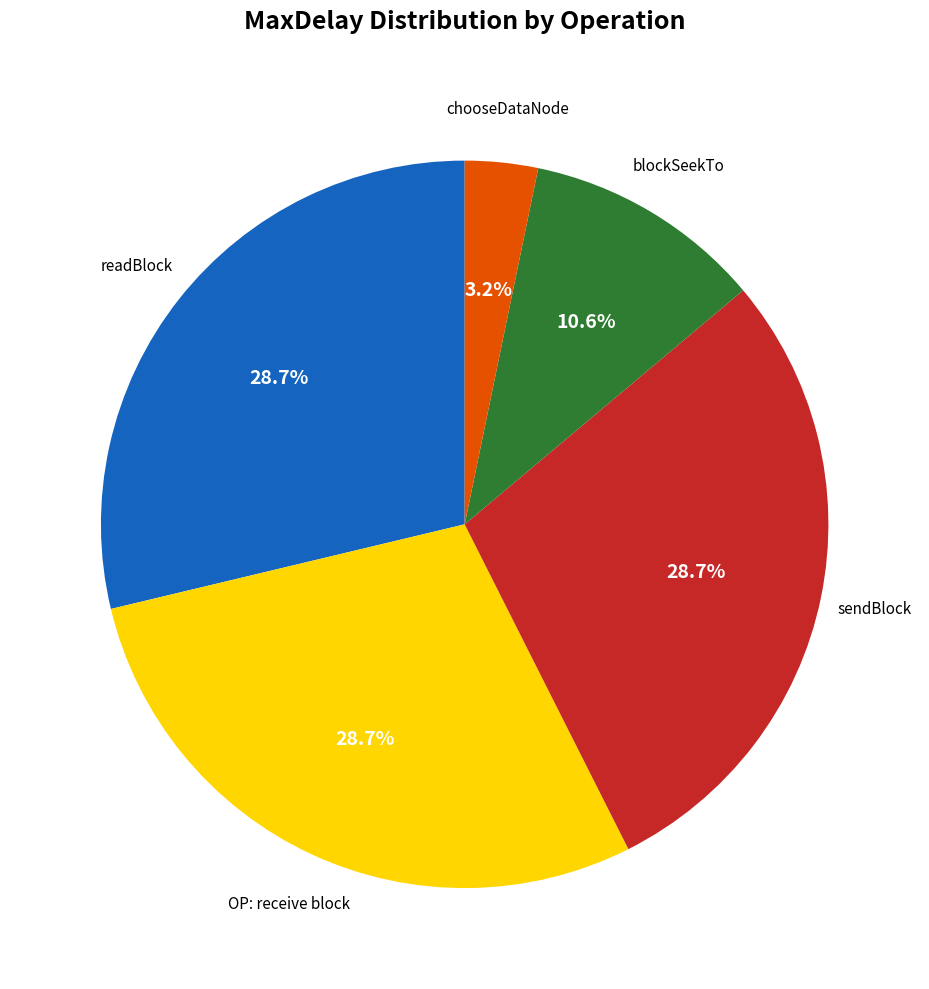

Is there a majority slice in this chart?

No